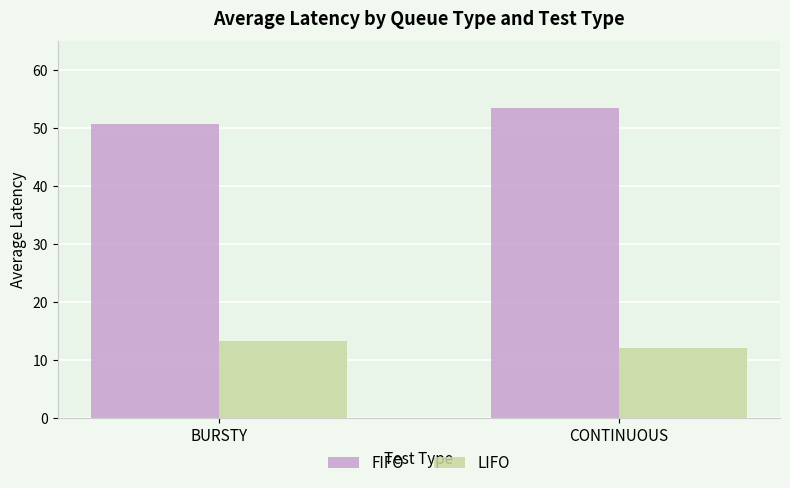

Rank the series by their maximum value, from highest to lowest.

FIFO, LIFO